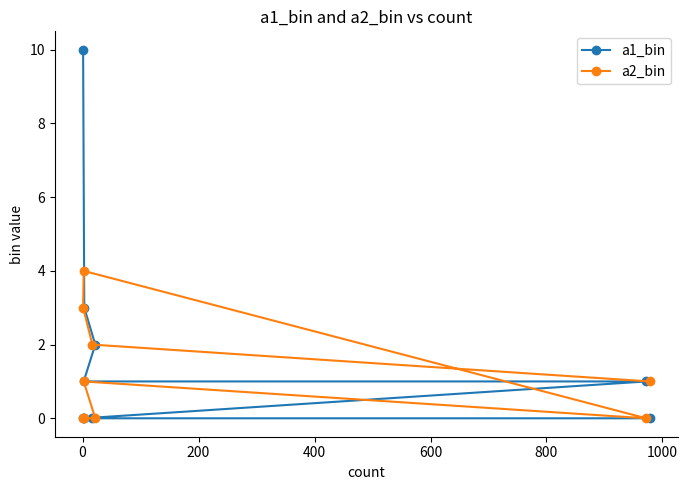

What are all the series names shown in the legend?

a1_bin, a2_bin